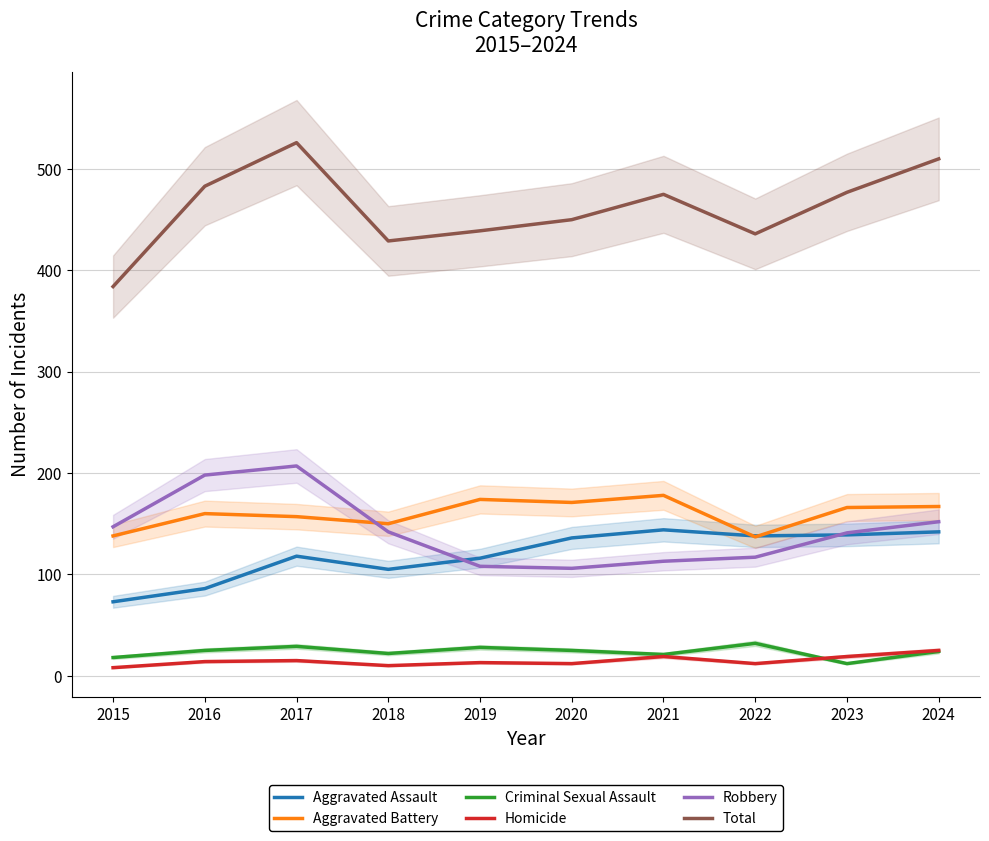

Which series has the largest total across all categories?

Total